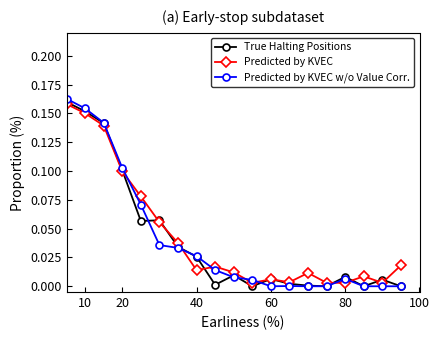

Which series has the largest range (max minus min)?

Predicted by KVEC w/o Value Corr.